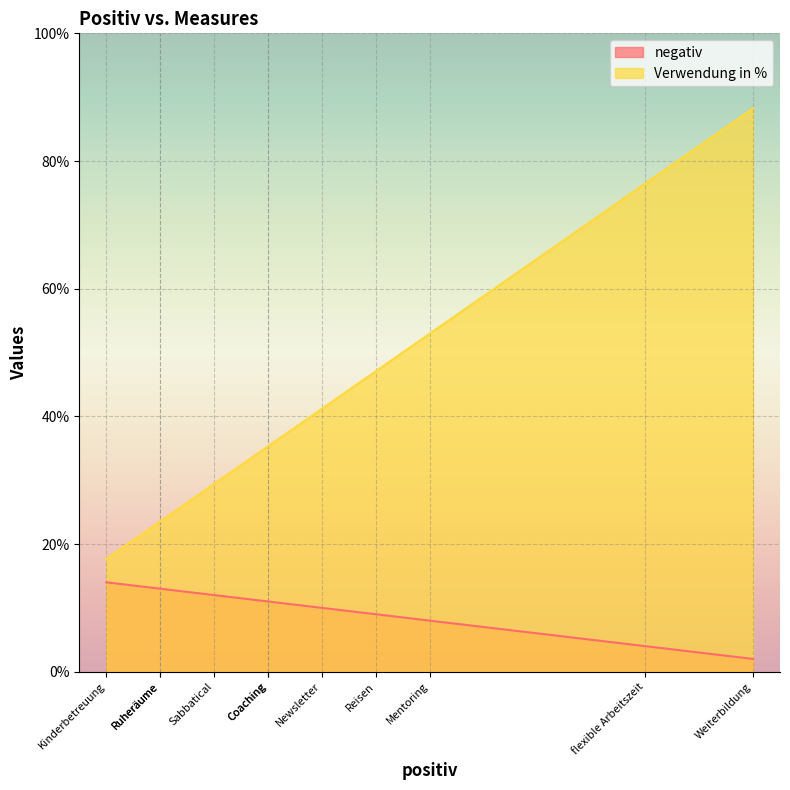

What is the minimum value shown in the chart?

2.0